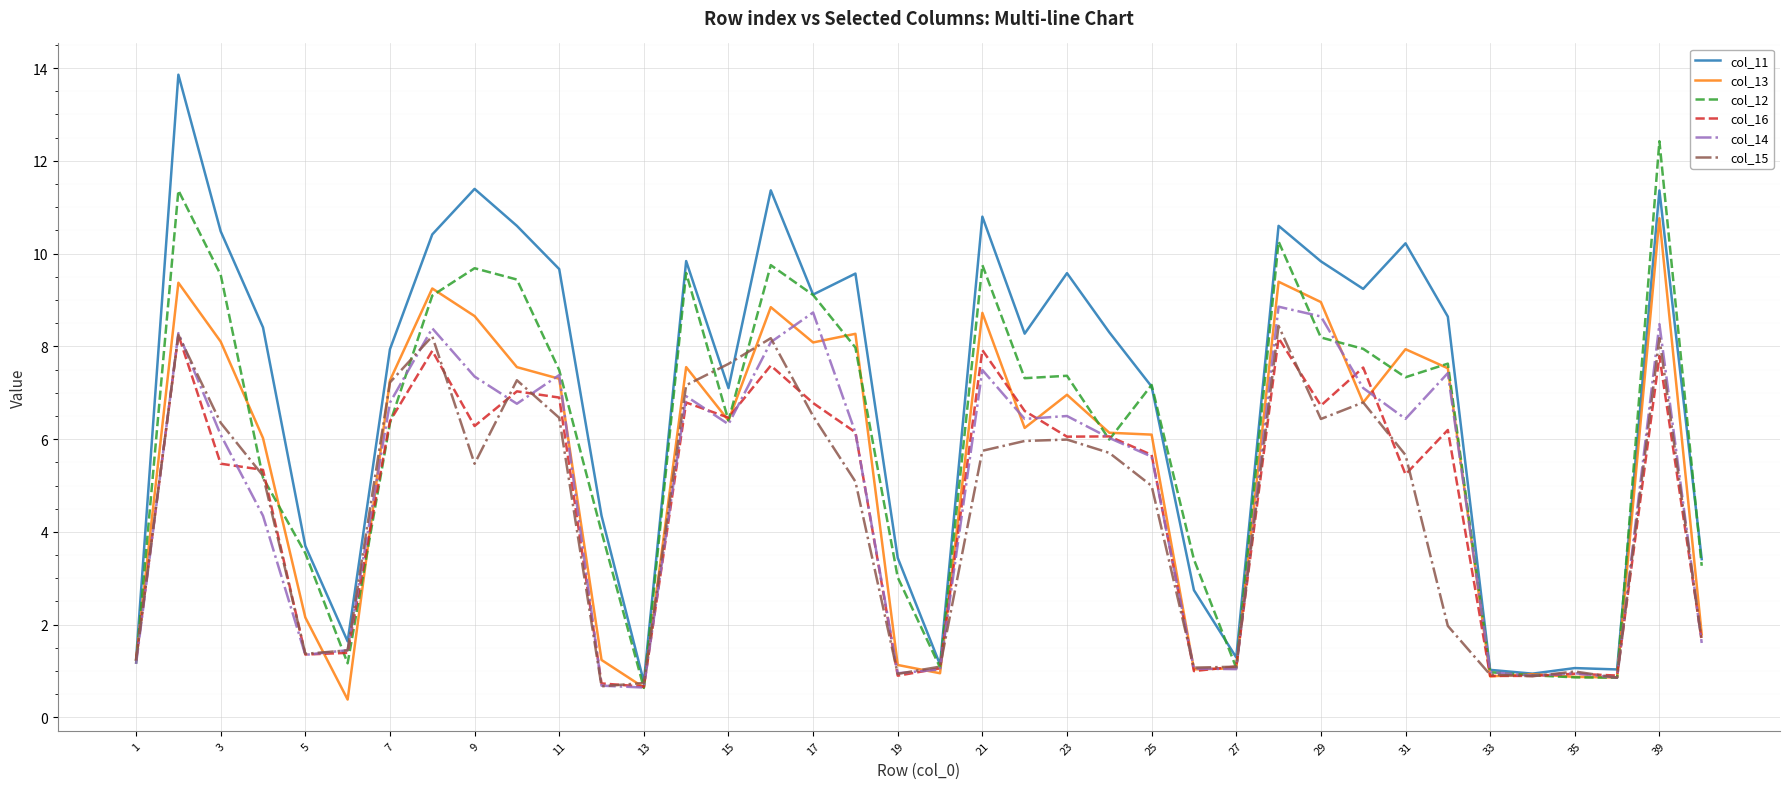

True or false: col_12 has more than 0 interior local peaks.

True